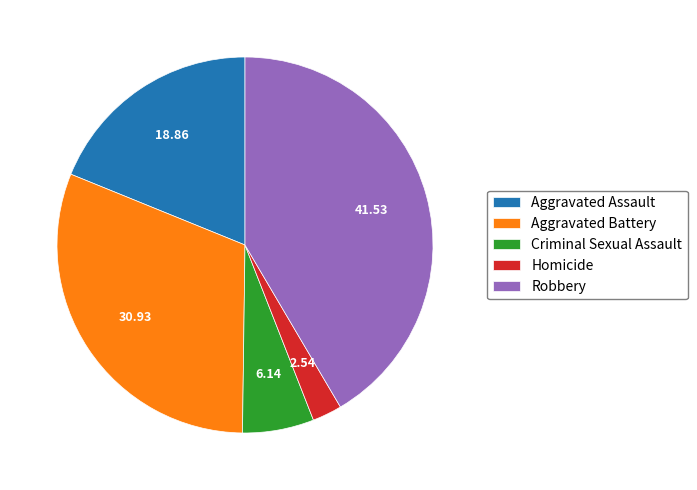

Is it true that Robbery is 42% of the pie?

True